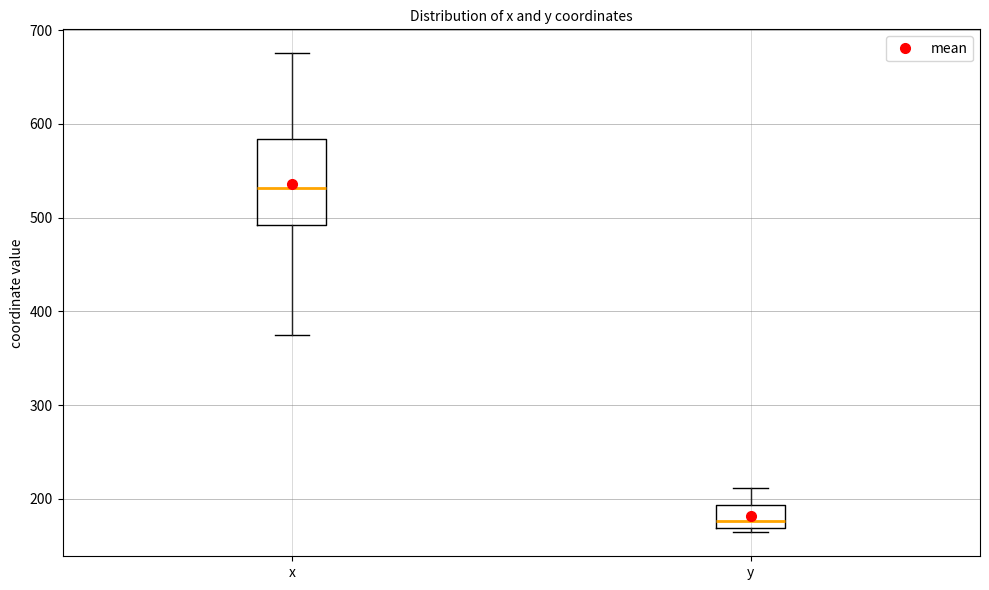

Reading left to right, transcribe this box plot: for each box, give where its median line is, the range the box spans, and where its two whiskers end, as read against the y-axis. The values are not printed on the chart, so give them approximately, as read against the axis.

x: median 530, box 490 to 580, whiskers 380 to 680
y: median 180, box 170 to 190, whiskers 160 to 210